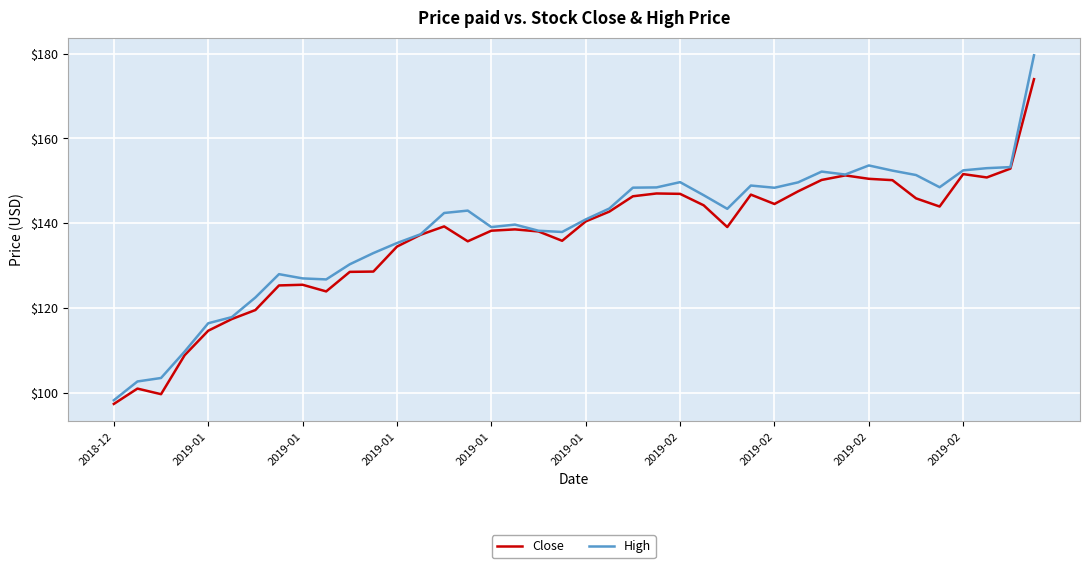

What is the lowest value of the High series?

98.3